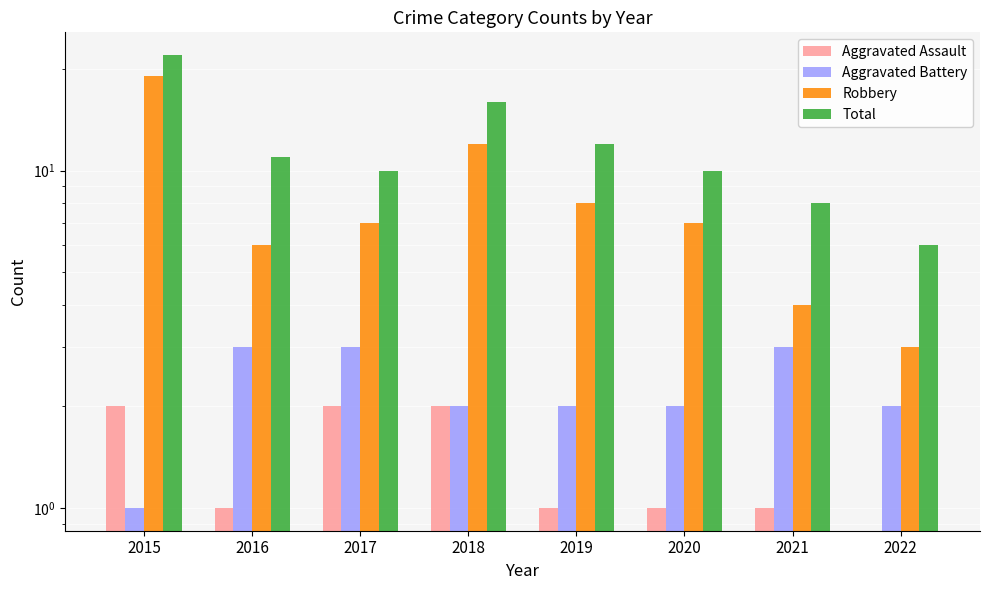

Which series has the widest spread of values?

Robbery